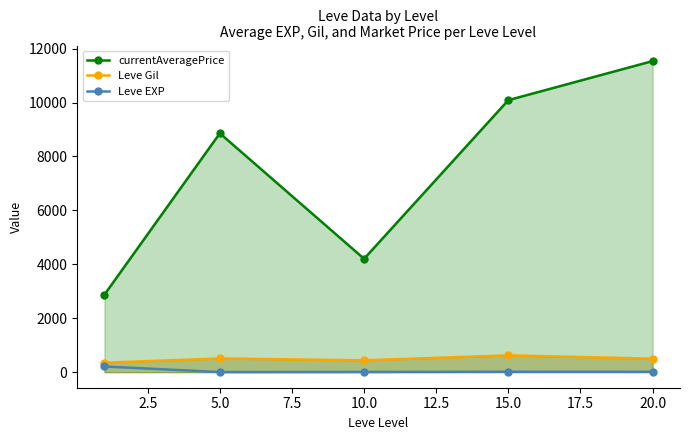

What is the difference between the second highest and minimum values in the Leve EXP series?

12.0